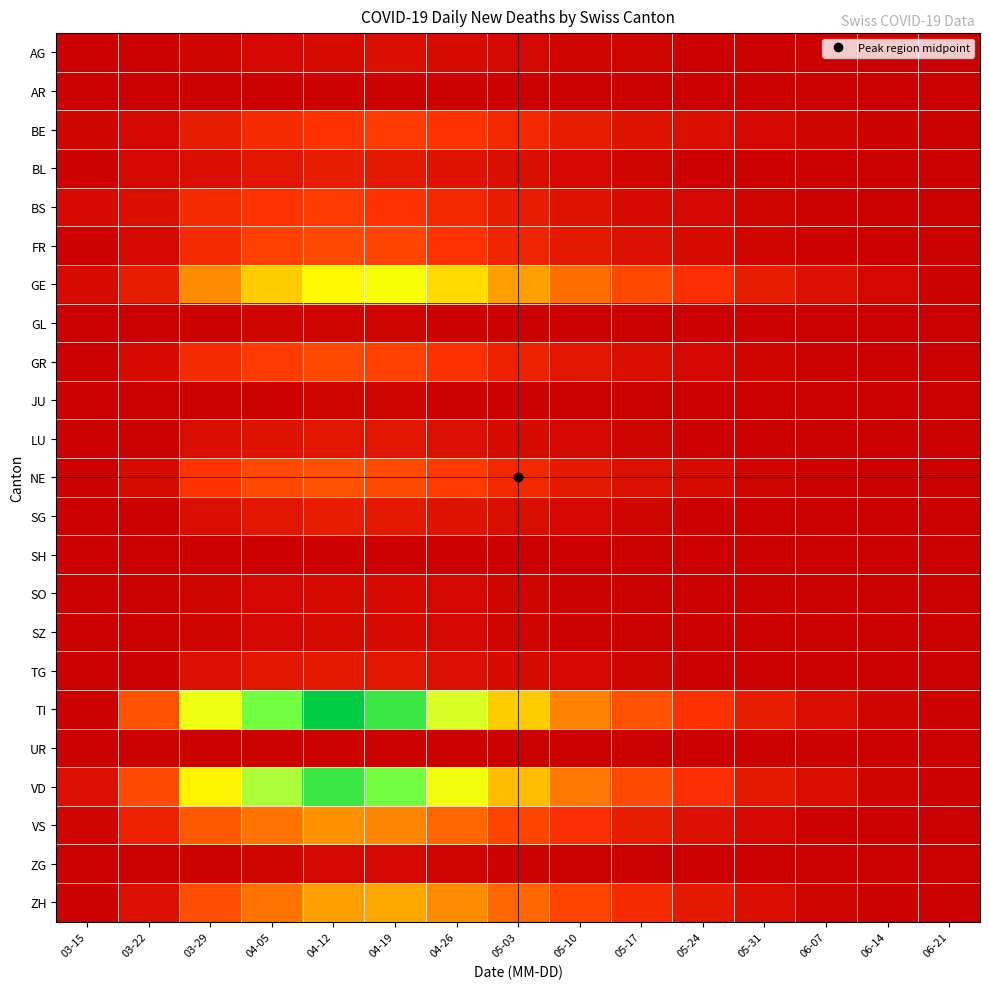

Reading right to left, list all the values displayed in this chart.

AG: 06-21=0	06-14=0	06-07=0	05-31=1	05-24=1	05-17=2	05-10=2	05-03=3	04-26=4	04-19=5	04-12=4	04-05=3	03-29=2	03-22=1	03-15=0
AR: 06-21=0	06-14=0	06-07=0	05-31=0	05-24=0	05-17=0	05-10=0	05-03=0	04-26=1	04-19=1	04-12=1	04-05=0	03-29=0	03-22=0	03-15=0
BE: 06-21=0	06-14=1	06-07=2	05-31=3	05-24=5	05-17=7	05-10=10	05-03=14	04-26=18	04-19=20	04-12=18	04-05=15	03-29=10	03-22=3	03-15=2
BL: 06-21=0	06-14=0	06-07=0	05-31=1	05-24=1	05-17=2	05-10=3	05-03=5	04-26=7	04-19=9	04-12=10	04-05=8	03-29=5	03-22=3	03-15=1
BS: 06-21=0	06-14=0	06-07=1	05-31=2	05-24=3	05-17=4	05-10=7	05-03=10	04-26=14	04-19=18	04-12=20	04-05=18	03-29=15	03-22=5	03-15=4
FR: 06-21=0	06-14=0	06-07=1	05-31=2	05-24=4	05-17=6	05-10=9	05-03=13	04-26=18	04-19=23	04-12=25	04-05=22	03-29=15	03-22=3	03-15=0
GE: 06-21=1	06-14=3	06-07=6	05-31=10	05-24=16	05-17=25	05-10=38	05-03=55	04-26=75	04-19=90	04-12=85	04-05=70	03-29=48	03-22=10	03-15=4
GL: 06-21=0	06-14=0	06-07=0	05-31=0	05-24=0	05-17=0	05-10=0	05-03=1	04-26=1	04-19=2	04-12=2	04-05=2	03-29=1	03-22=0	03-15=0
GR: 06-21=0	06-14=0	06-07=1	05-31=2	05-24=3	05-17=5	05-10=8	05-03=12	04-26=17	04-19=22	04-12=25	04-05=20	03-29=15	03-22=4	03-15=0
JU: 06-21=0	06-14=0	06-07=0	05-31=0	05-24=0	05-17=0	05-10=0	05-03=1	04-26=1	04-19=2	04-12=2	04-05=1	03-29=0	03-22=0	03-15=0
LU: 06-21=0	06-14=0	06-07=0	05-31=0	05-24=1	05-17=2	05-10=3	05-03=4	04-26=6	04-19=8	04-12=8	04-05=7	03-29=5	03-22=1	03-15=0
NE: 06-21=0	06-14=0	06-07=1	05-31=2	05-24=4	05-17=6	05-10=9	05-03=14	04-26=20	04-19=26	04-12=28	04-05=25	03-29=18	03-22=4	03-15=0
SG: 06-21=0	06-14=0	06-07=0	05-31=0	05-24=1	05-17=2	05-10=3	05-03=5	04-26=7	04-19=9	04-12=10	04-05=8	03-29=5	03-22=0	03-15=0
SH: 06-21=0	06-14=0	06-07=0	05-31=0	05-24=0	05-17=0	05-10=0	05-03=0	04-26=1	04-19=1	04-12=1	04-05=1	03-29=0	03-22=0	03-15=0
SO: 06-21=0	06-14=0	06-07=0	05-31=0	05-24=0	05-17=0	05-10=1	05-03=2	04-26=3	04-19=4	04-12=4	04-05=3	03-29=2	03-22=0	03-15=0
SZ: 06-21=0	06-14=0	06-07=0	05-31=0	05-24=0	05-17=0	05-10=1	05-03=2	04-26=3	04-19=4	04-12=4	04-05=3	03-29=2	03-22=0	03-15=0
TG: 06-21=0	06-14=0	06-07=0	05-31=0	05-24=1	05-17=2	05-10=3	05-03=4	04-26=6	04-19=8	04-12=9	04-05=8	03-29=6	03-22=0	03-15=0
TI: 06-21=1	06-14=2	06-07=5	05-31=10	05-24=17	05-17=28	05-10=45	05-03=70	04-26=100	04-19=130	04-12=140	04-05=120	03-29=93	03-22=28	03-15=0
UR: 06-21=0	06-14=0	06-07=0	05-31=0	05-24=0	05-17=0	05-10=0	05-03=0	04-26=1	04-19=1	04-12=1	04-05=1	03-29=1	03-22=0	03-15=0
VD: 06-21=1	06-14=2	06-07=5	05-31=9	05-24=16	05-17=26	05-10=42	05-03=65	04-26=92	04-19=120	04-12=130	04-05=110	03-29=84	03-22=26	03-15=6
VS: 06-21=0	06-14=0	06-07=1	05-31=3	05-24=6	05-17=10	05-10=16	05-03=24	04-26=35	04-19=46	04-12=50	04-05=40	03-29=31	03-22=11	03-15=2
ZG: 06-21=0	06-14=0	06-07=0	05-31=0	05-24=0	05-17=0	05-10=0	05-03=1	04-26=2	04-19=3	04-12=3	04-05=2	03-29=1	03-22=0	03-15=0
ZH: 06-21=0	06-14=1	06-07=2	05-31=5	05-24=9	05-17=15	05-10=24	05-03=35	04-26=48	04-19=58	04-12=55	04-05=40	03-29=27	03-22=6	03-15=1